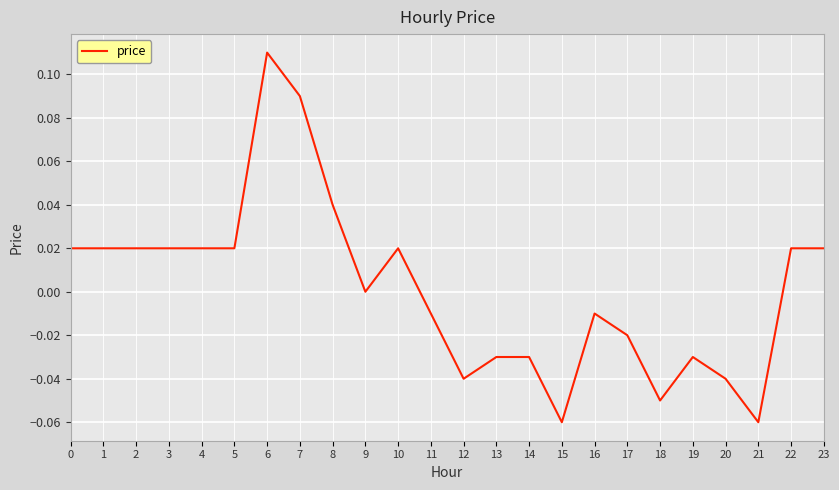

How many categories are shown in the chart?

24